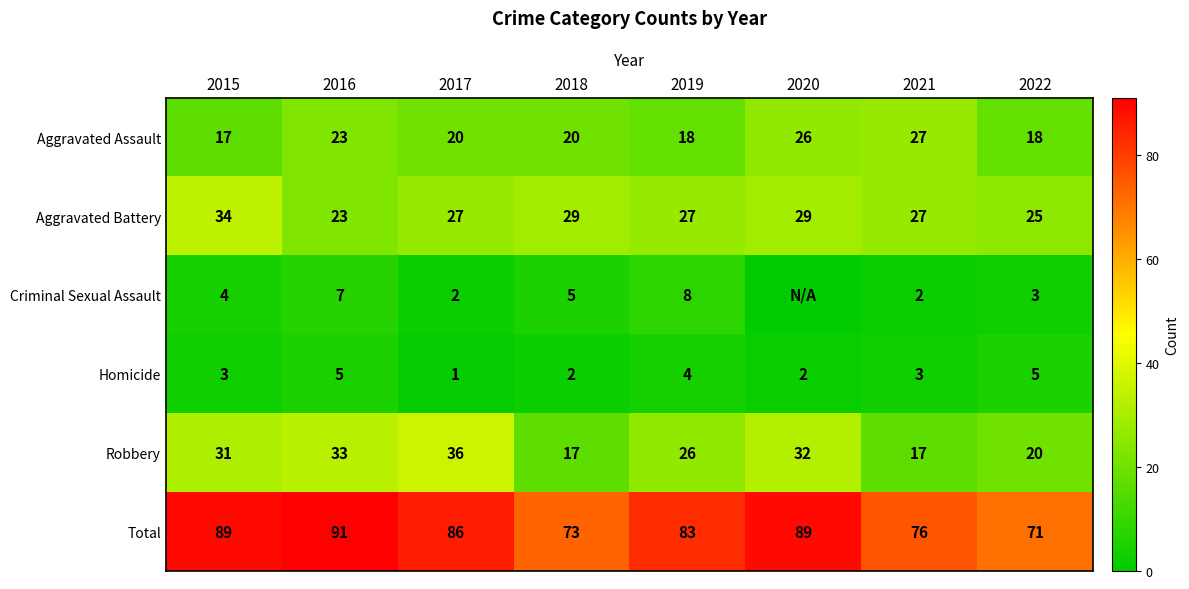

The value of Aggravated Assault at 2020 is 26. True or false?

True